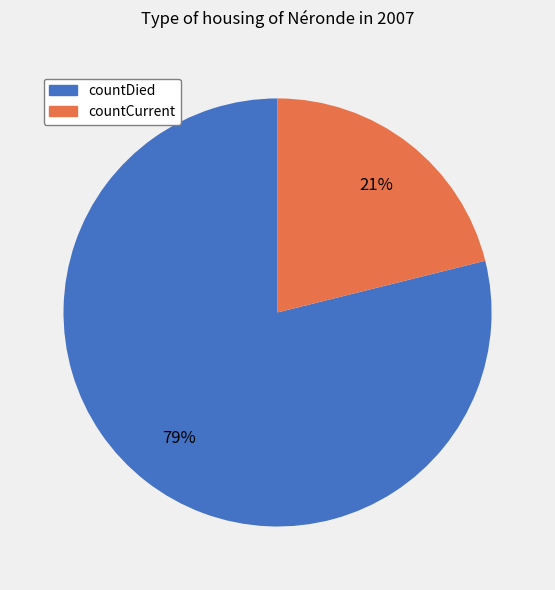

Rank the categories by value from highest to lowest.

countDied, countCurrent